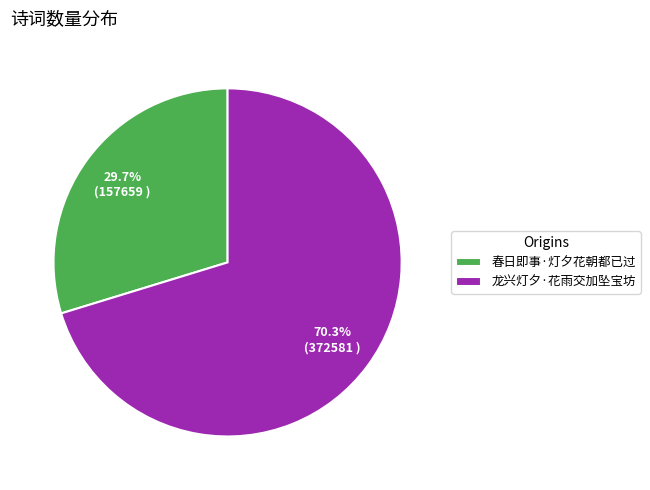

What percentage is the 龙兴灯夕·花雨交加坠宝坊 slice, to the nearest percent?

70%